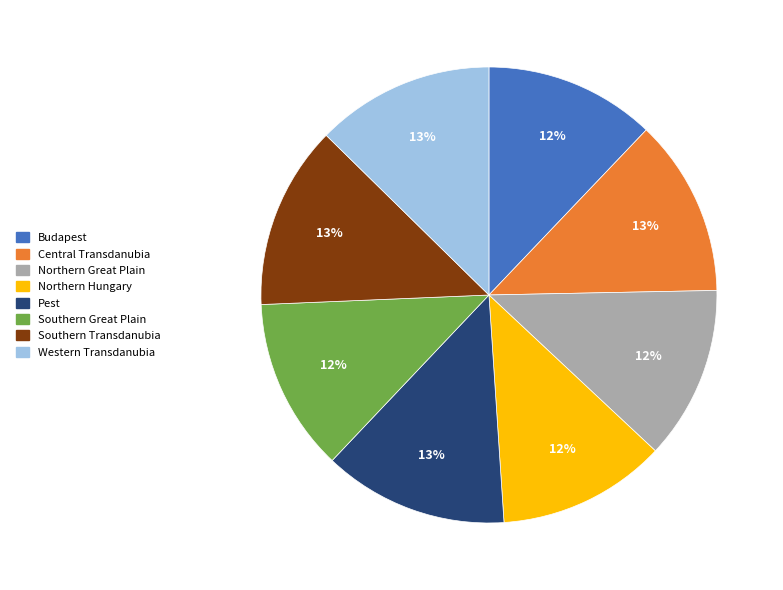

How many segments does this pie chart have?

8